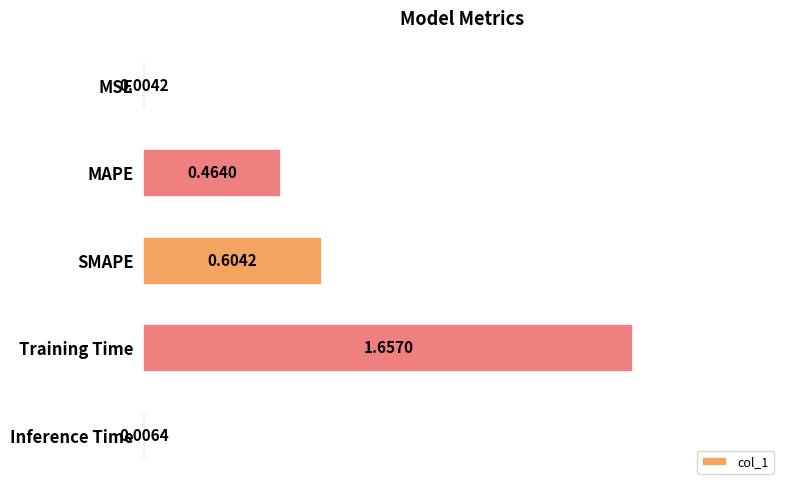

What is the sum of all values?

2.7